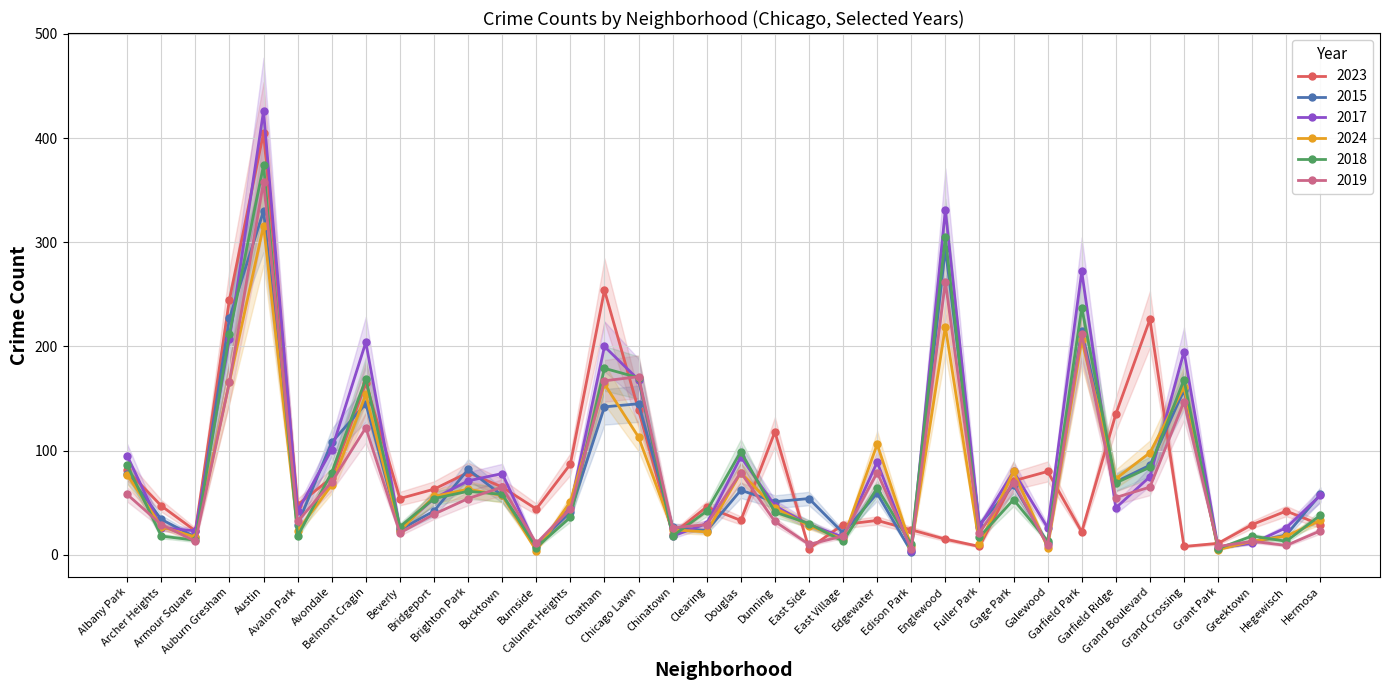

What is the spread (max minus min) of values at Belmont Cragin?

82